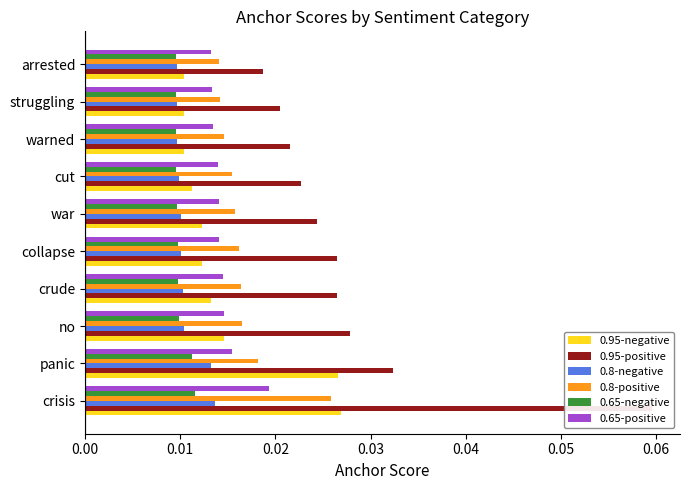

Rank the series at no from highest to lowest value.

0.95-positive, 0.8-positive, 0.95-negative, 0.65-positive, 0.8-negative, 0.65-negative